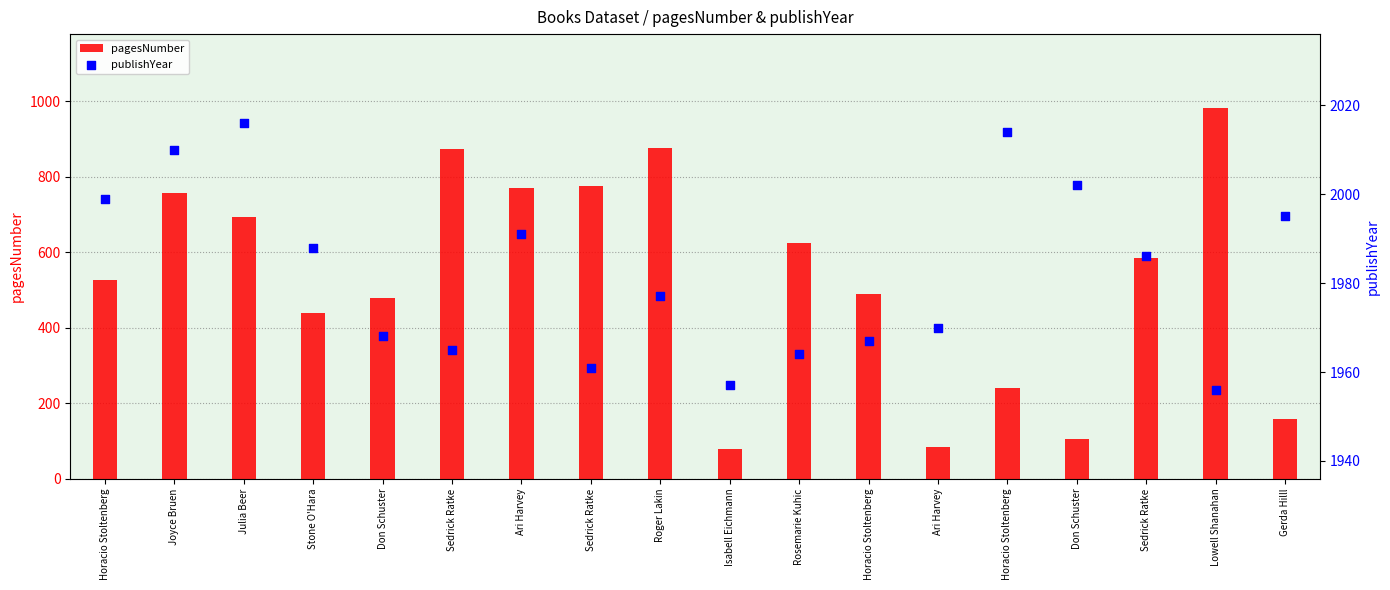

What are all the series names shown in the legend?

pagesNumber, publishYear